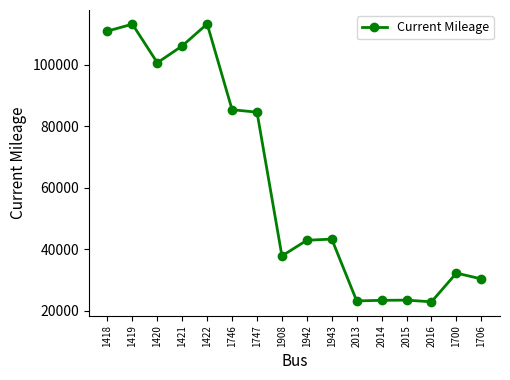

Where is the first local maximum?

1419